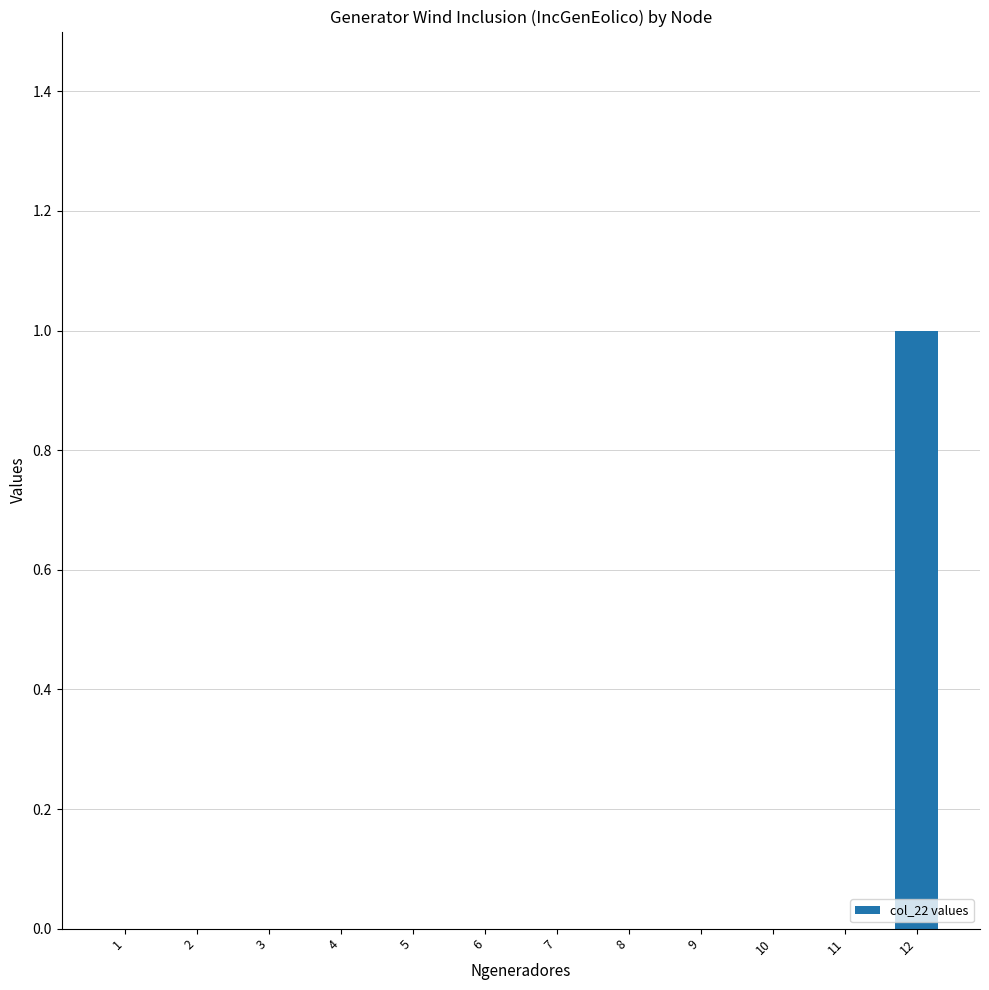

Count the number of data series in this chart.

1